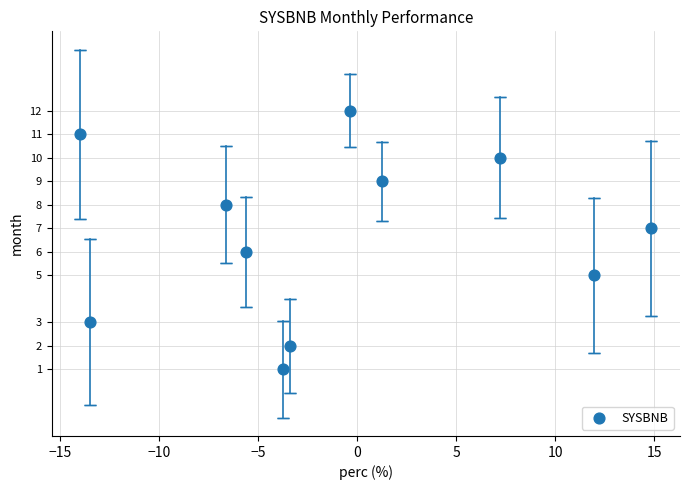

What is the range of Y values (max minus min)?

11